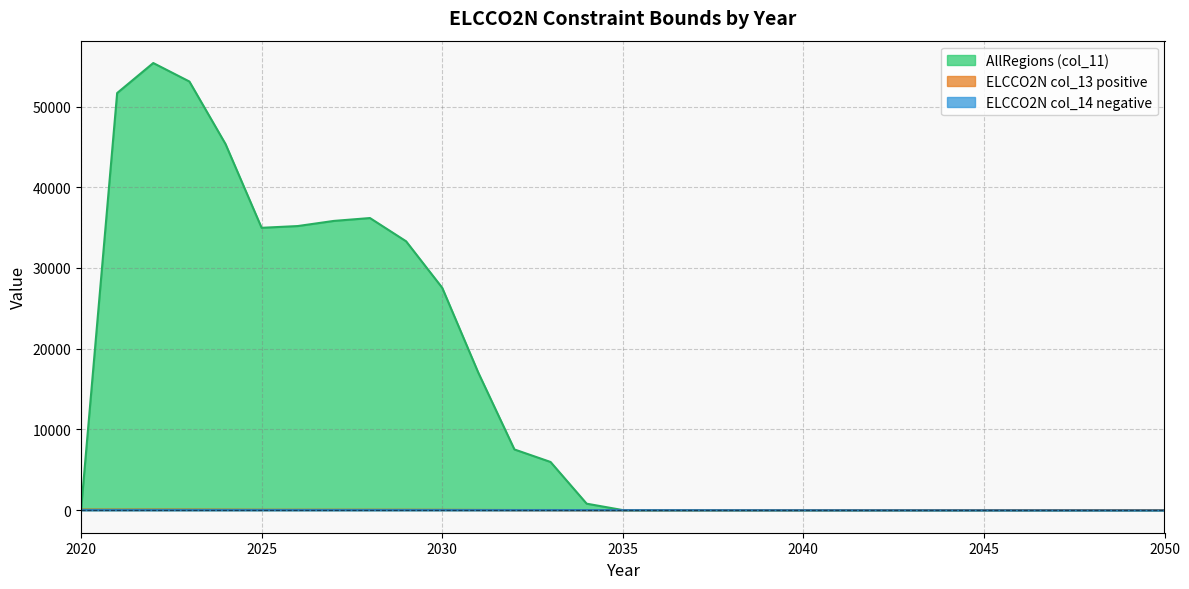

True or false: ELCCO2N col_13 positive and AllRegions (col_11) intersect in this chart.

True